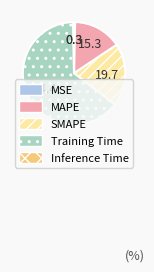

Which category has the biggest portion of the pie?

Training Time